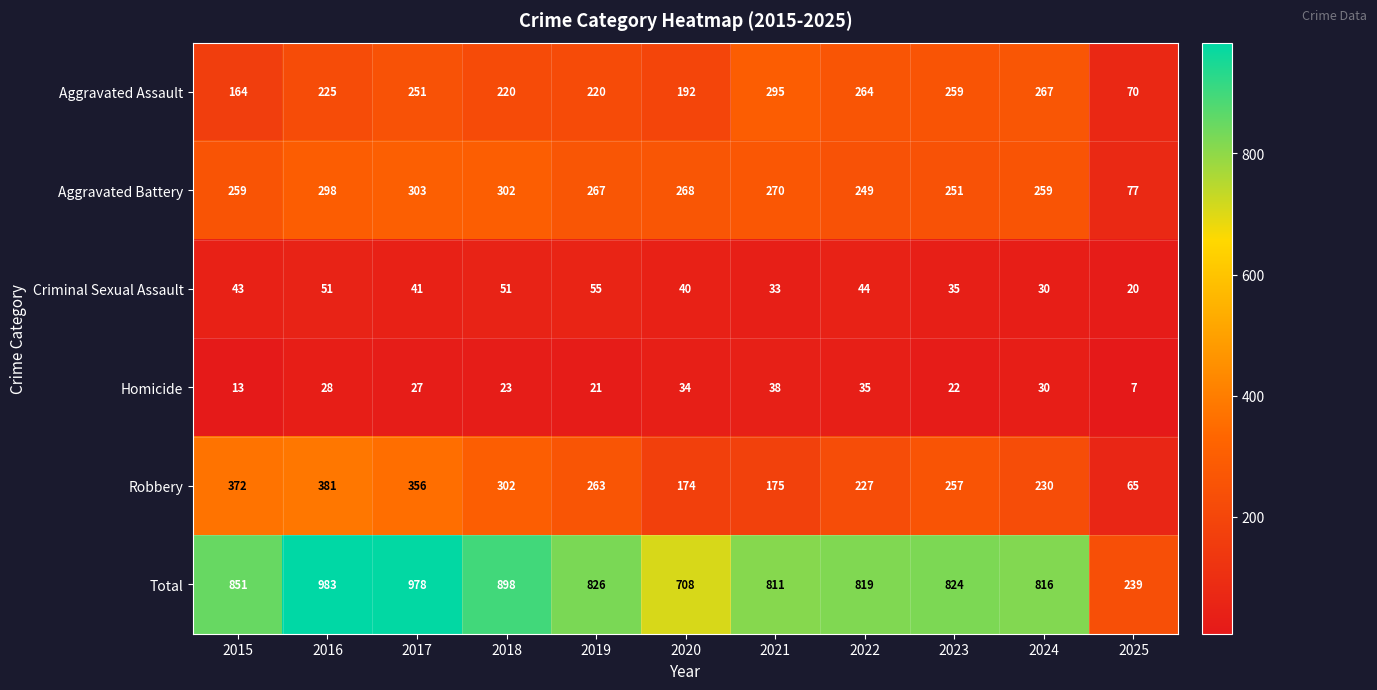

Rank the series by their maximum value, from highest to lowest.

Total, Robbery, Aggravated Battery, Aggravated Assault, Criminal Sexual Assault, Homicide